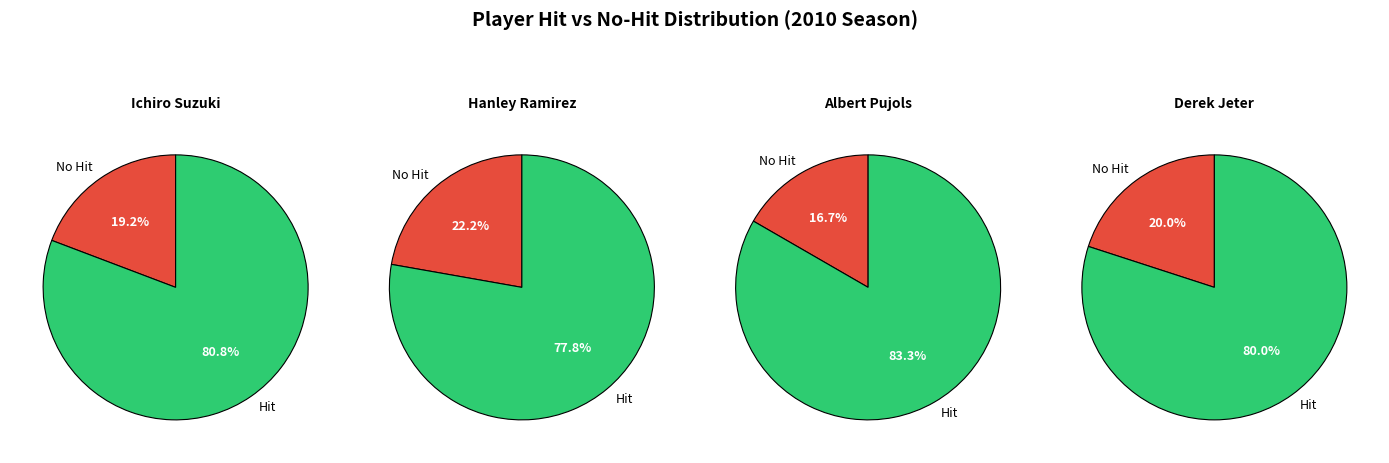

What is the change in value from Albert Pujols to Derek Jeter?

-1